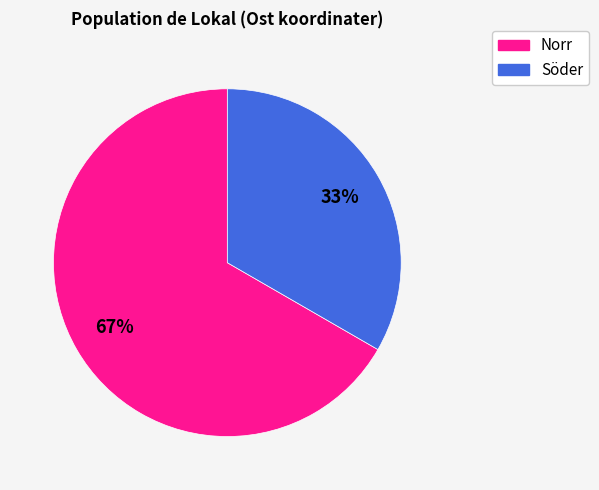

To the nearest percent, what is the average slice percentage?

50%